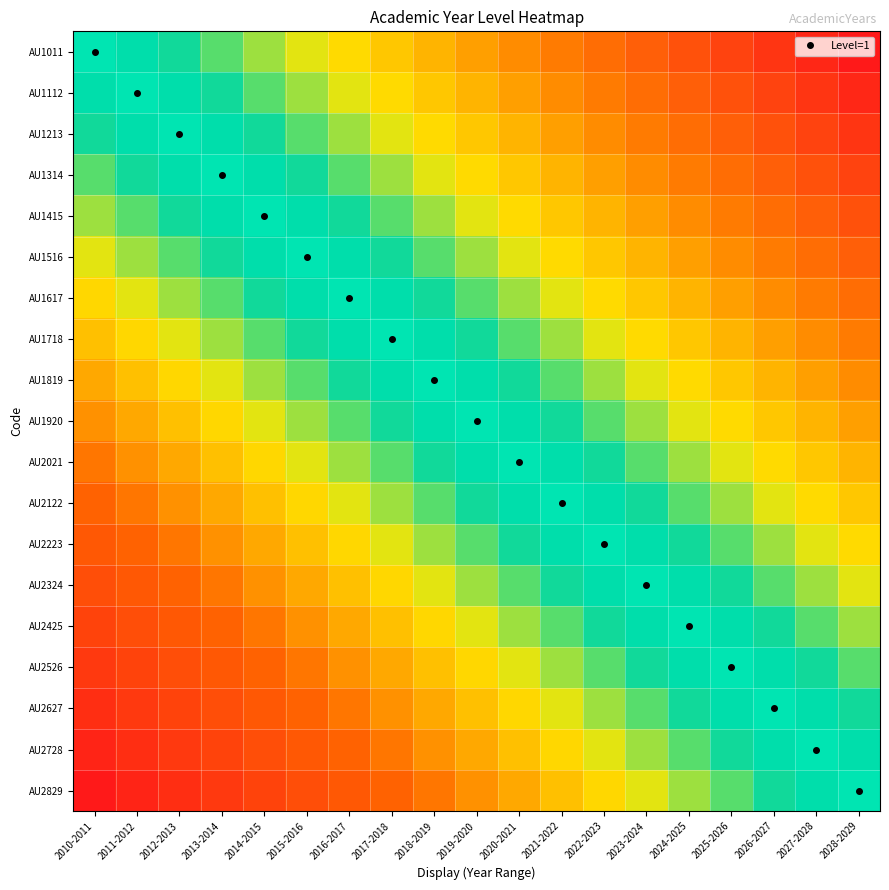

At how many categories does at least one series exceed 0?

18